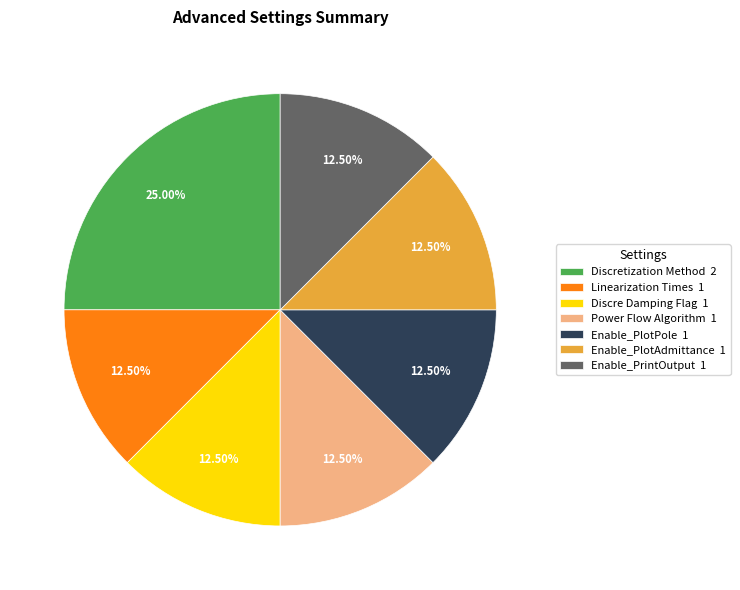

To the nearest percent, what is the average slice percentage?

14%